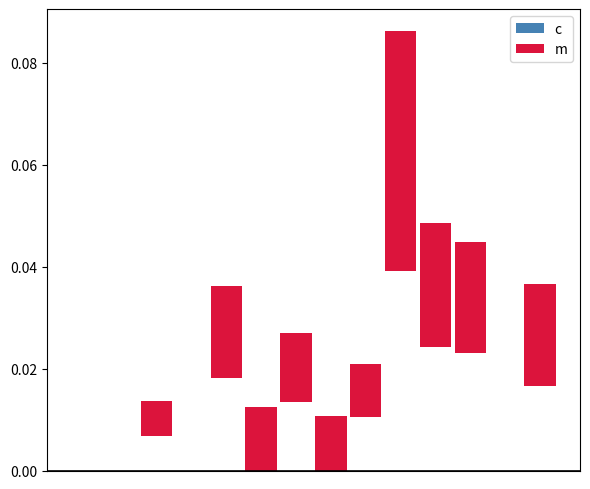

List the series in order of their overall mean, highest first.

m, c